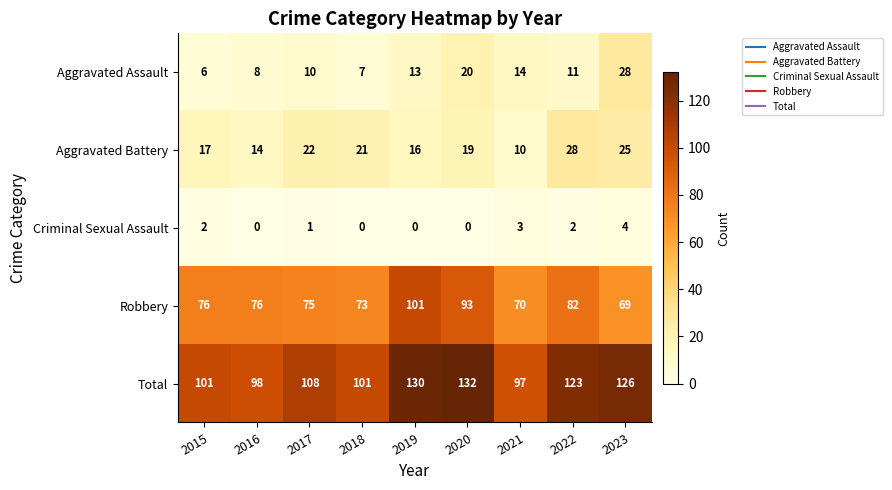

Which category has the highest value across all series?

2020